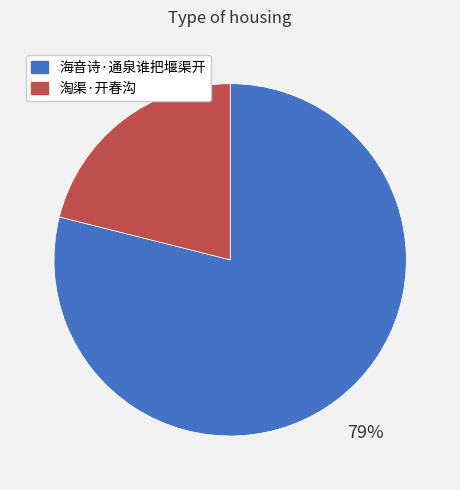

Which has a higher value, 海音诗·通泉谁把堰渠开 or 淘渠·开春沟?

海音诗·通泉谁把堰渠开